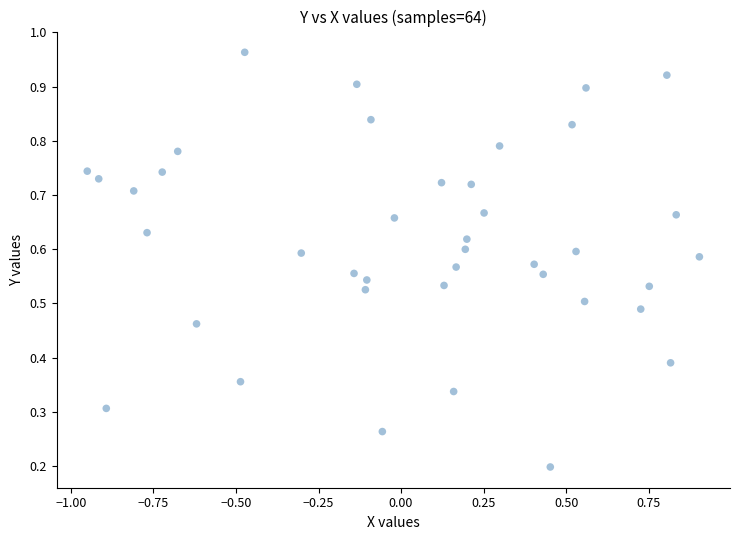

What is the range of X values (max minus min)?

1.9